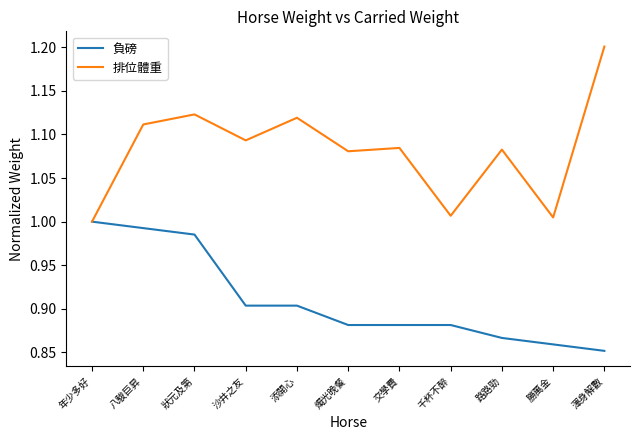

At 狀元及第, list the series in order from smallest to largest.

負磅, 排位體重